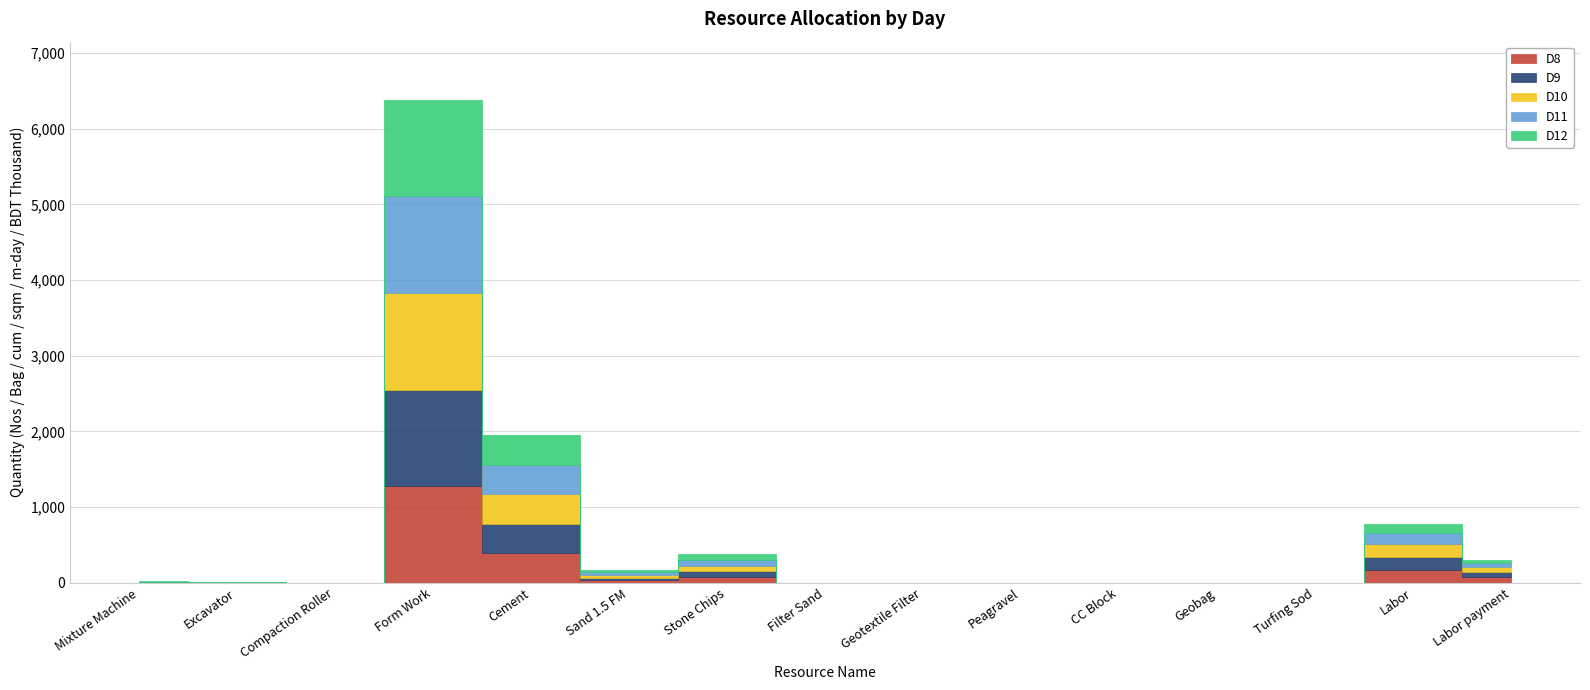

At which category does D9 reach its first local peak?

Form Work